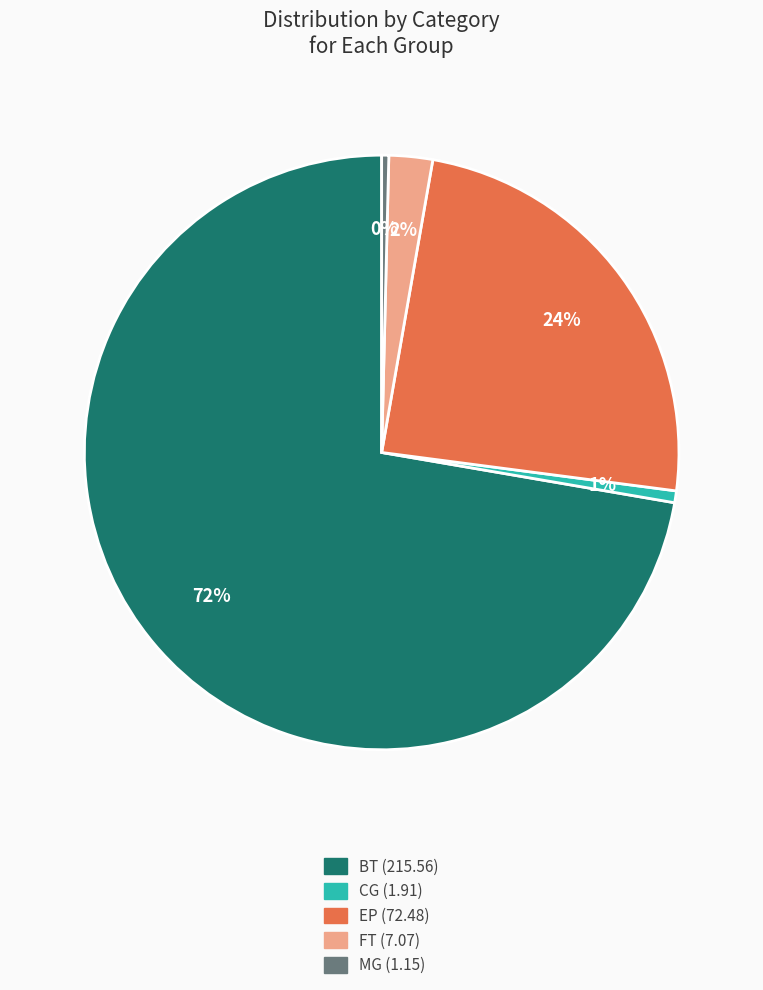

Is it true that BT is 72% of the pie?

True